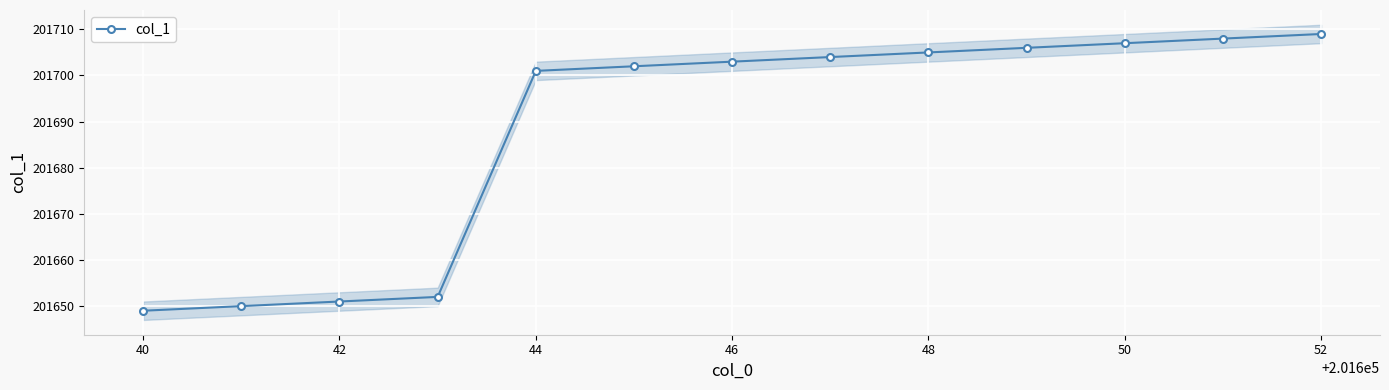

Does the chart display data point markers on the line(s)?

Yes